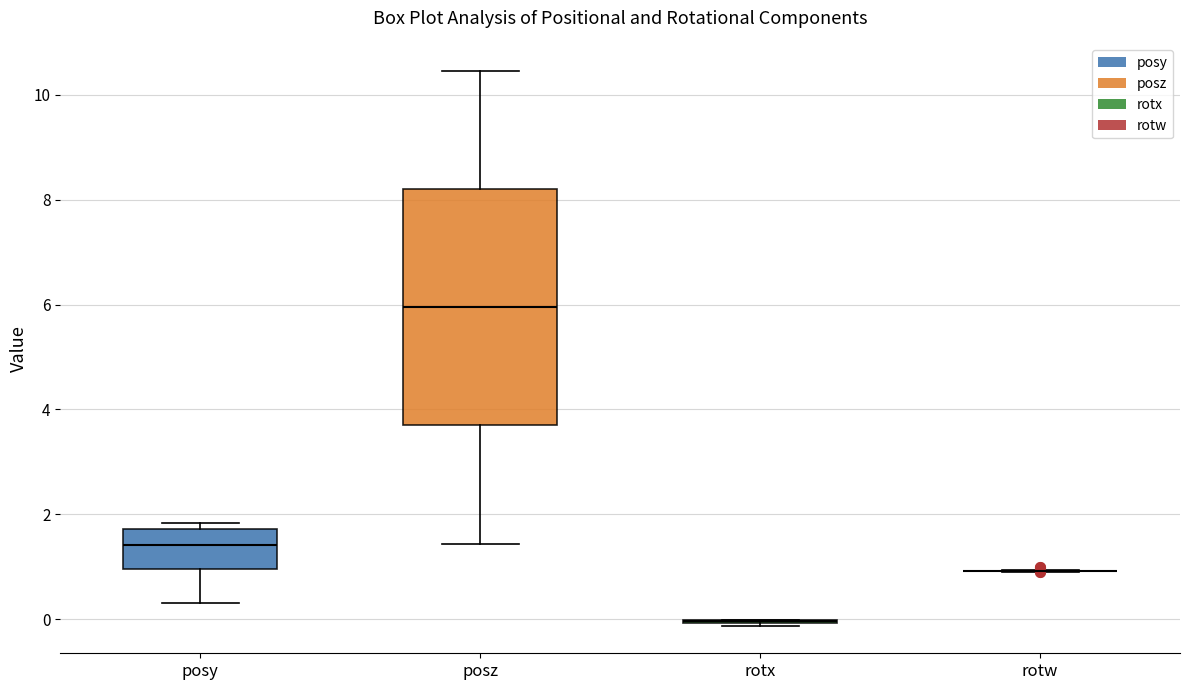

Reading left to right, read every box against the y-axis: the position of its median line, the range the box covers, and the ends of its whiskers. The values are not printed on the chart, so give them approximately, as read against the axis.

posy: median 1.4, box 1.0 to 1.8, whiskers 0.4 to 1.8 (just above the box's upper edge)
posz: median 6.0, box 3.8 to 8.2, whiskers 1.4 to 10.4
rotx: box collapsed to a line at 0.0, whiskers -0.2 to 0.0
rotw: box collapsed to a line at 1.0, whiskers 1.0 to 1.0